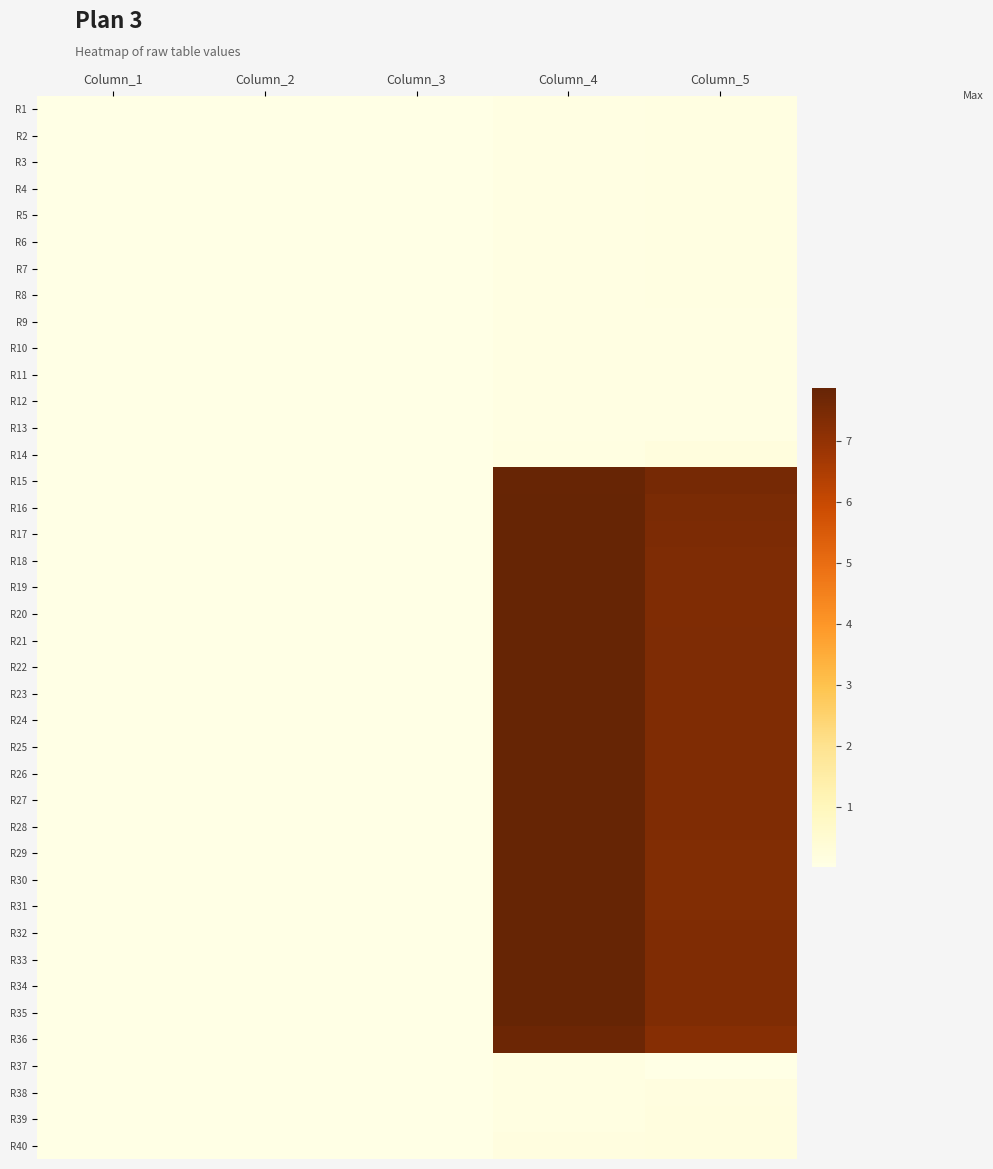

Reading left to right, transcribe all the data shown in this chart.

R1: Column_1=0.0	Column_2=0.0	Column_3=0.0	Column_4=0.1	Column_5=0.1
R2: Column_1=0.0	Column_2=0.0	Column_3=0.0	Column_4=0.1	Column_5=0.1
R3: Column_1=0.0	Column_2=0.0	Column_3=0.0	Column_4=0.1	Column_5=0.1
R4: Column_1=0.0	Column_2=0.0	Column_3=0.0	Column_4=0.1	Column_5=0.1
R5: Column_1=0.0	Column_2=0.0	Column_3=0.0	Column_4=0.1	Column_5=0.1
R6: Column_1=0.0	Column_2=0.0	Column_3=0.0	Column_4=0.1	Column_5=0.1
R7: Column_1=0.0	Column_2=0.0	Column_3=0.0	Column_4=0.1	Column_5=0.1
R8: Column_1=0.0	Column_2=0.0	Column_3=0.0	Column_4=0.1	Column_5=0.1
R9: Column_1=0.0	Column_2=0.0	Column_3=0.0	Column_4=0.1	Column_5=0.1
R10: Column_1=0.0	Column_2=0.0	Column_3=0.0	Column_4=0.1	Column_5=0.1
R11: Column_1=0.0	Column_2=0.0	Column_3=0.0	Column_4=0.1	Column_5=0.1
R12: Column_1=0.0	Column_2=0.0	Column_3=0.0	Column_4=0.1	Column_5=0.1
R13: Column_1=0.0	Column_2=0.0	Column_3=0.0	Column_4=0.1	Column_5=0.1
R14: Column_1=0.0	Column_2=0.0	Column_3=0.0	Column_4=0.1	Column_5=0.2
R15: Column_1=0.0	Column_2=0.0	Column_3=0.0	Column_4=7.8	Column_5=7.6
R16: Column_1=0.0	Column_2=0.0	Column_3=0.0	Column_4=7.9	Column_5=7.5
R17: Column_1=0.0	Column_2=0.0	Column_3=0.0	Column_4=7.9	Column_5=7.4
R18: Column_1=0.0	Column_2=0.0	Column_3=0.0	Column_4=7.9	Column_5=7.4
R19: Column_1=0.0	Column_2=0.0	Column_3=0.0	Column_4=7.9	Column_5=7.4
R20: Column_1=0.0	Column_2=0.0	Column_3=0.0	Column_4=7.9	Column_5=7.4
R21: Column_1=0.0	Column_2=0.0	Column_3=0.0	Column_4=7.9	Column_5=7.4
R22: Column_1=0.0	Column_2=0.0	Column_3=0.0	Column_4=7.9	Column_5=7.4
R23: Column_1=0.0	Column_2=0.0	Column_3=0.0	Column_4=7.9	Column_5=7.4
R24: Column_1=0.0	Column_2=0.0	Column_3=0.0	Column_4=7.9	Column_5=7.4
R25: Column_1=0.0	Column_2=0.0	Column_3=0.0	Column_4=7.9	Column_5=7.4
R26: Column_1=0.0	Column_2=0.0	Column_3=0.0	Column_4=7.9	Column_5=7.4
R27: Column_1=0.0	Column_2=0.0	Column_3=0.0	Column_4=7.9	Column_5=7.4
R28: Column_1=0.0	Column_2=0.0	Column_3=0.0	Column_4=7.9	Column_5=7.4
R29: Column_1=0.0	Column_2=0.0	Column_3=0.0	Column_4=7.9	Column_5=7.3
R30: Column_1=0.0	Column_2=0.0	Column_3=0.0	Column_4=7.9	Column_5=7.3
R31: Column_1=0.0	Column_2=0.0	Column_3=0.0	Column_4=7.9	Column_5=7.4
R32: Column_1=0.0	Column_2=0.0	Column_3=0.0	Column_4=7.9	Column_5=7.4
R33: Column_1=0.0	Column_2=0.0	Column_3=0.0	Column_4=7.9	Column_5=7.4
R34: Column_1=0.0	Column_2=0.0	Column_3=0.0	Column_4=7.9	Column_5=7.4
R35: Column_1=0.0	Column_2=0.0	Column_3=0.0	Column_4=7.9	Column_5=7.4
R36: Column_1=0.0	Column_2=0.0	Column_3=0.0	Column_4=7.7	Column_5=7.2
R37: Column_1=0.0	Column_2=0.0	Column_3=0.0	Column_4=0.1	Column_5=0.0
R38: Column_1=0.0	Column_2=0.0	Column_3=0.0	Column_4=0.1	Column_5=0.2
R39: Column_1=0.0	Column_2=0.0	Column_3=0.0	Column_4=0.1	Column_5=0.2
R40: Column_1=0.0	Column_2=0.0	Column_3=0.0	Column_4=0.1	Column_5=0.2